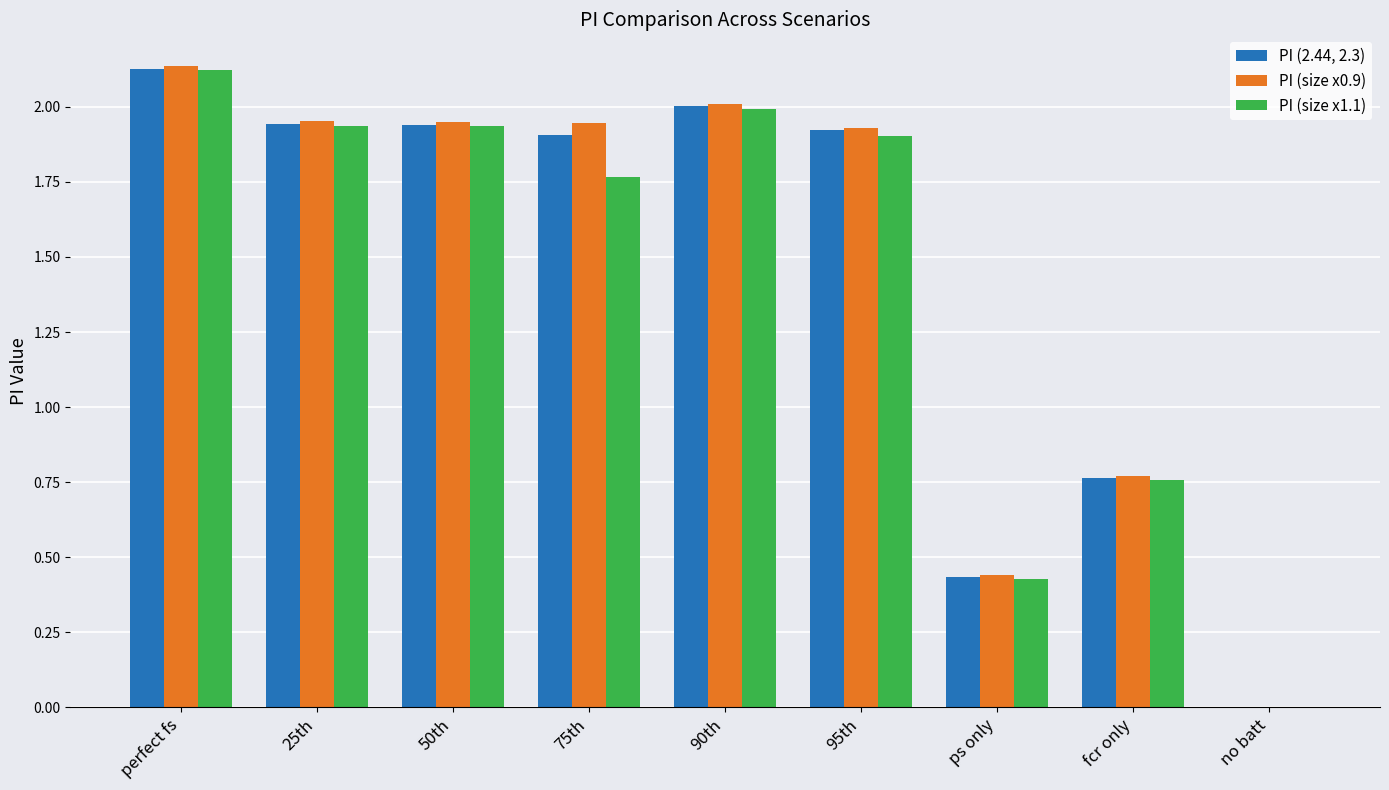

How many values in the PI (2.44, 2.3) series exceed 1?

6